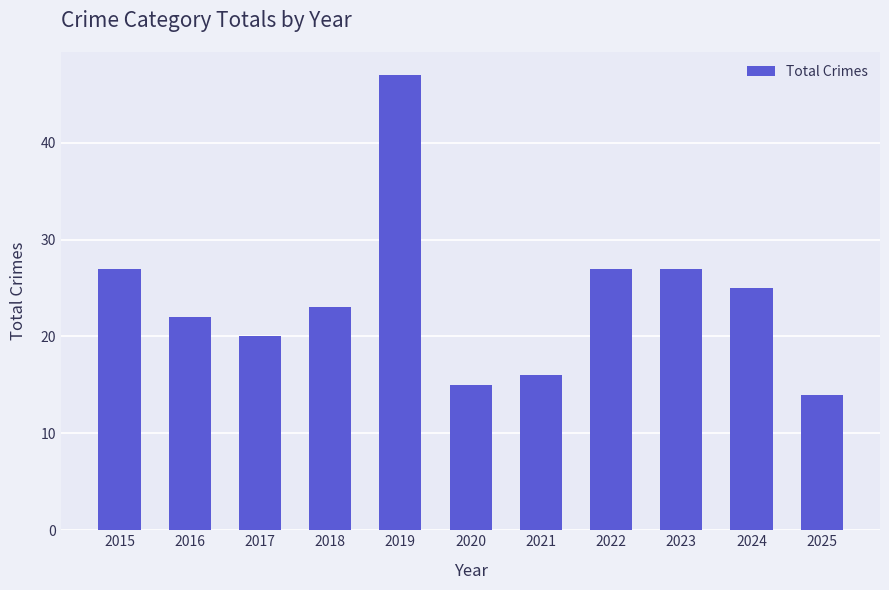

Which label corresponds to the smallest value in the chart?

2025